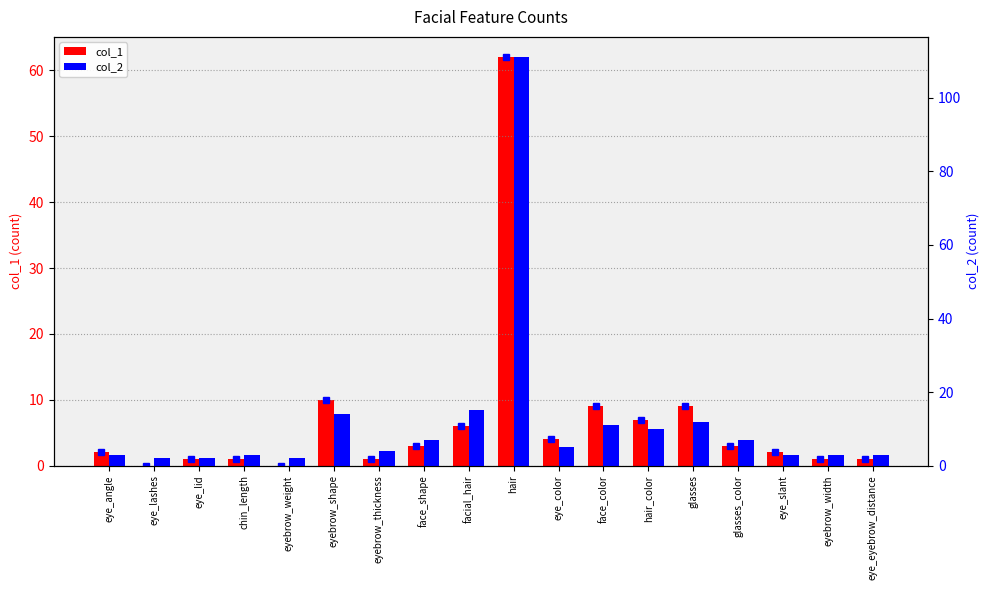

What is the difference between the second highest and second lowest values in the col_2 series?

13